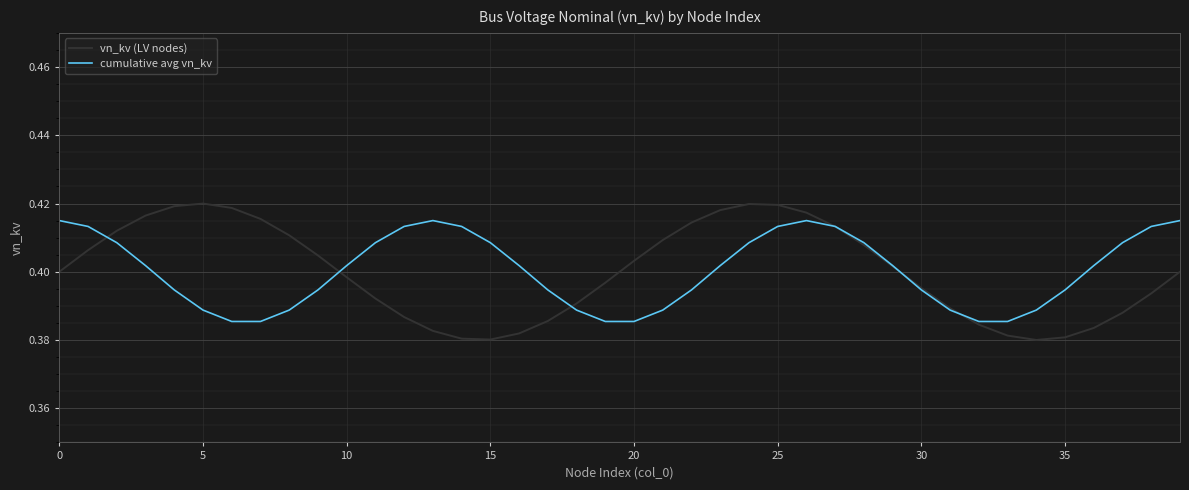

At how many categories does at least one series exceed 0?

40